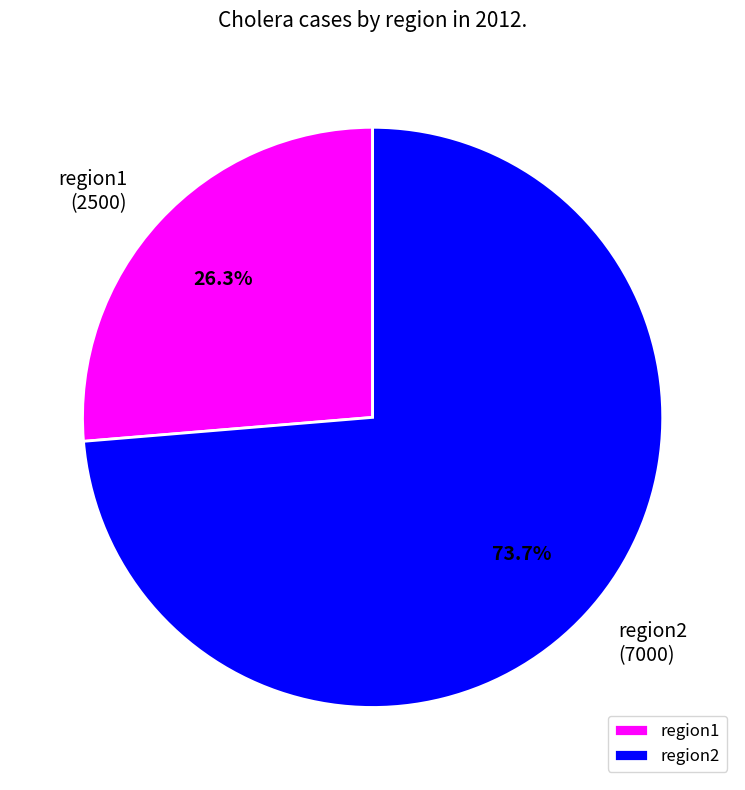

What percentage is the region1 slice, to the nearest percent?

26%